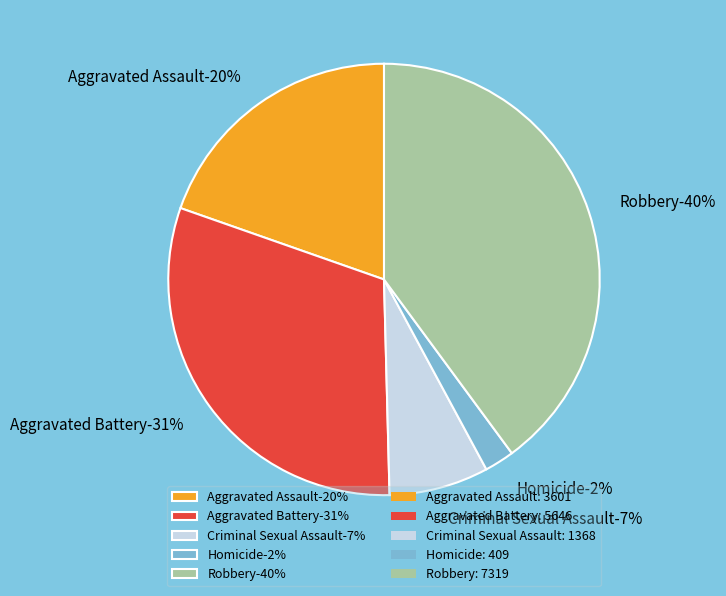

How many slices are in this pie chart?

5